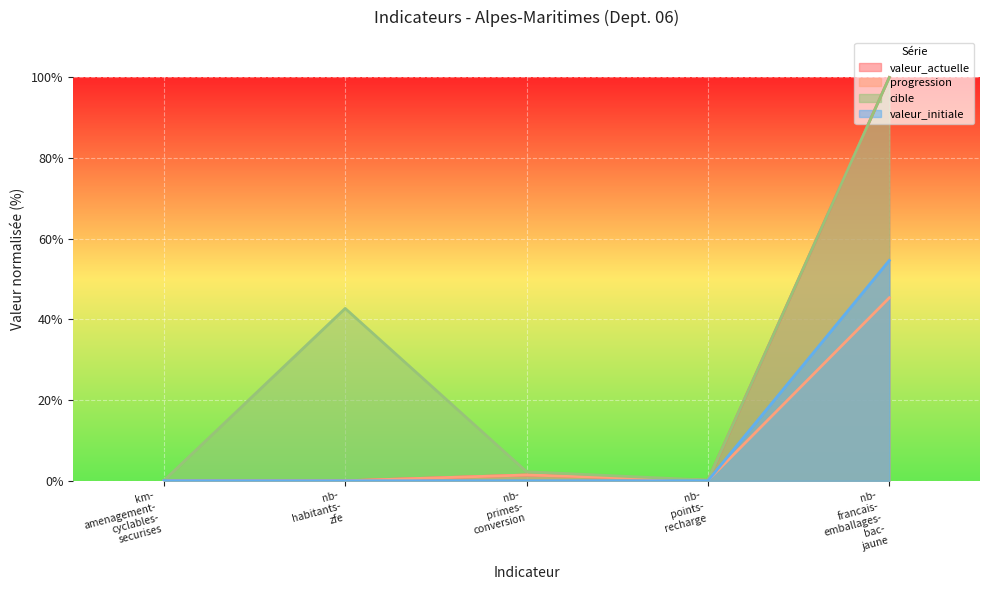

Which series has the widest spread of values?

valeur_actuelle